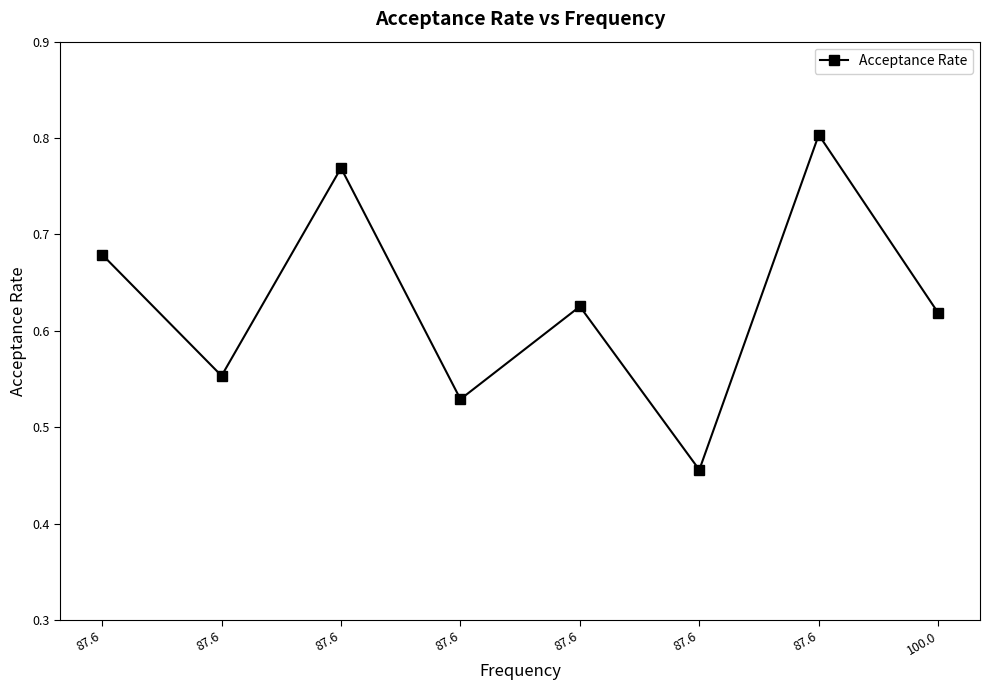

What is the label of the 5th point from the right?

87.6